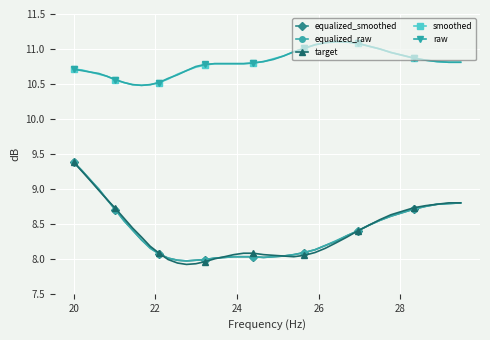

True or false: raw and equalized_raw intersect in this chart.

False